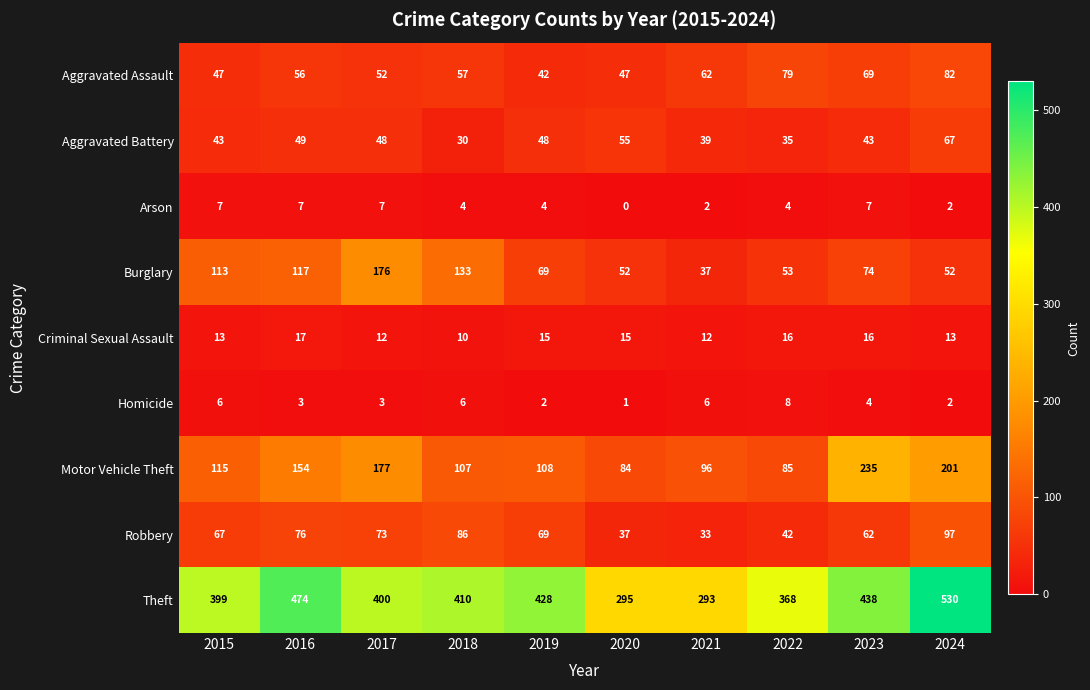

Which series has the widest spread of values?

Theft